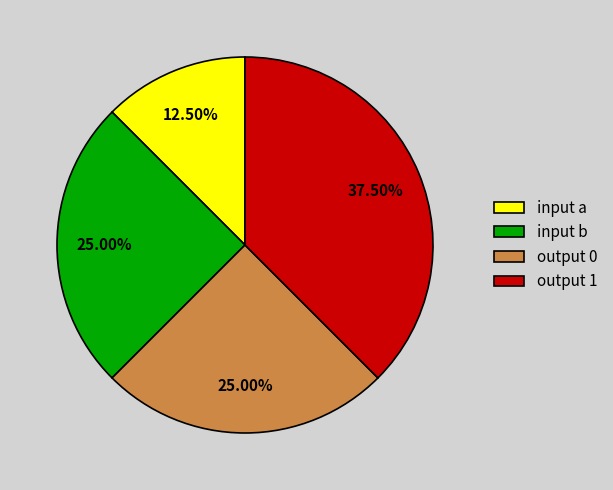

How much of the chart is everything except input a?

87.5%